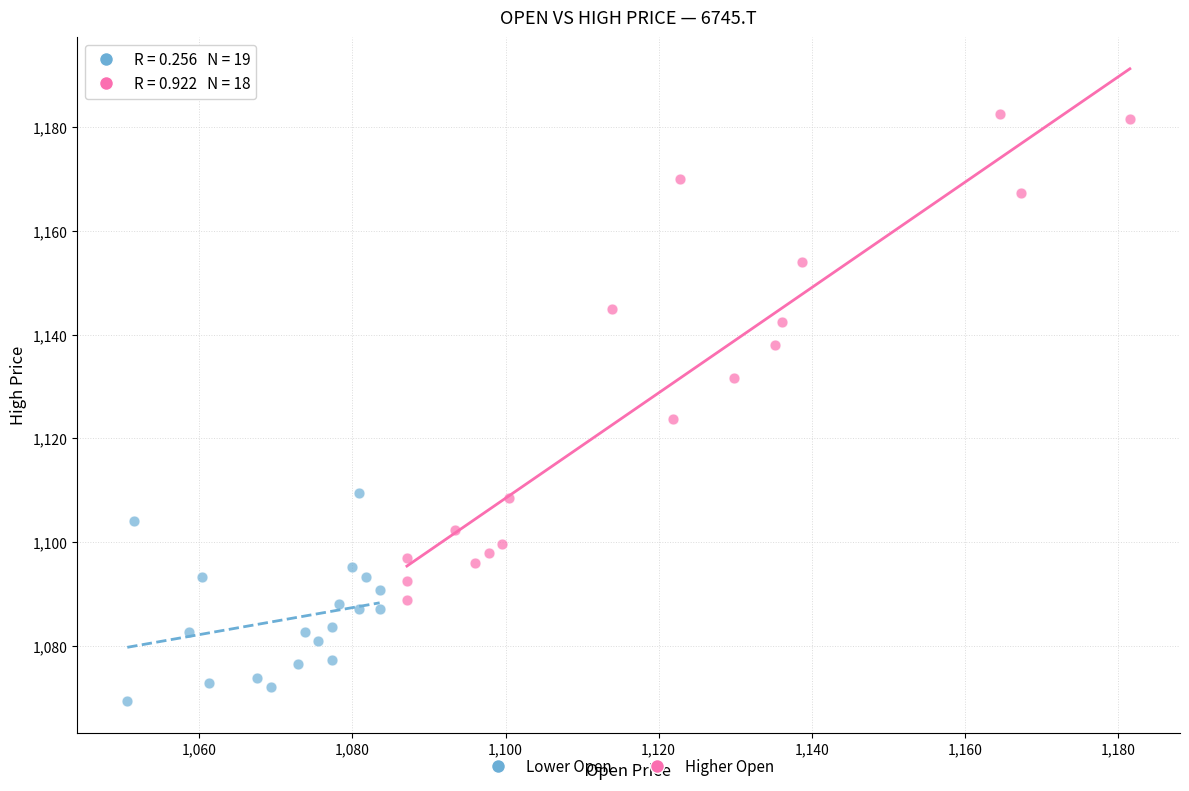

Which series reaches the maximum Y coordinate?

Higher Open